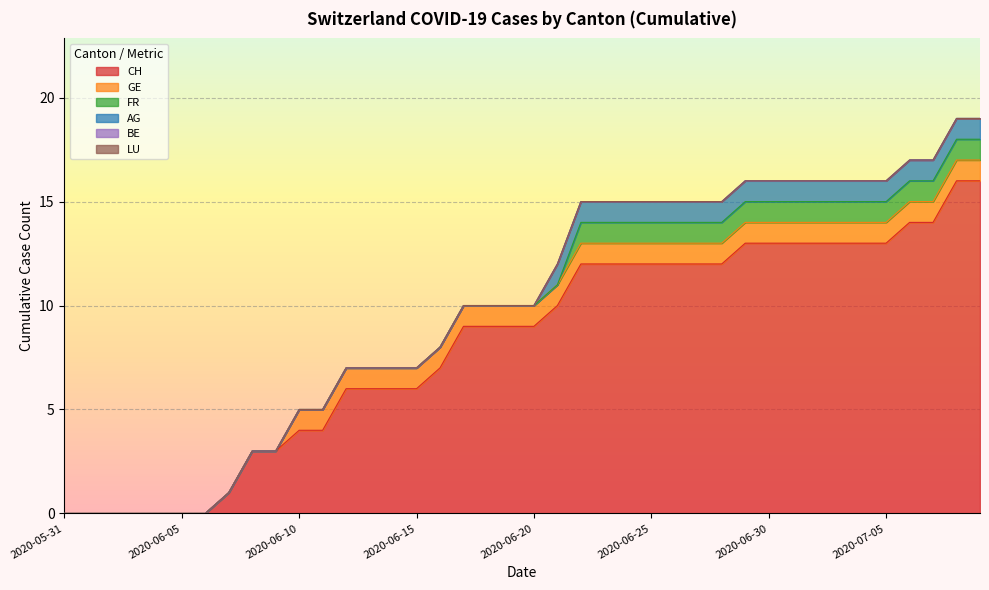

How many series are shown in this chart?

6